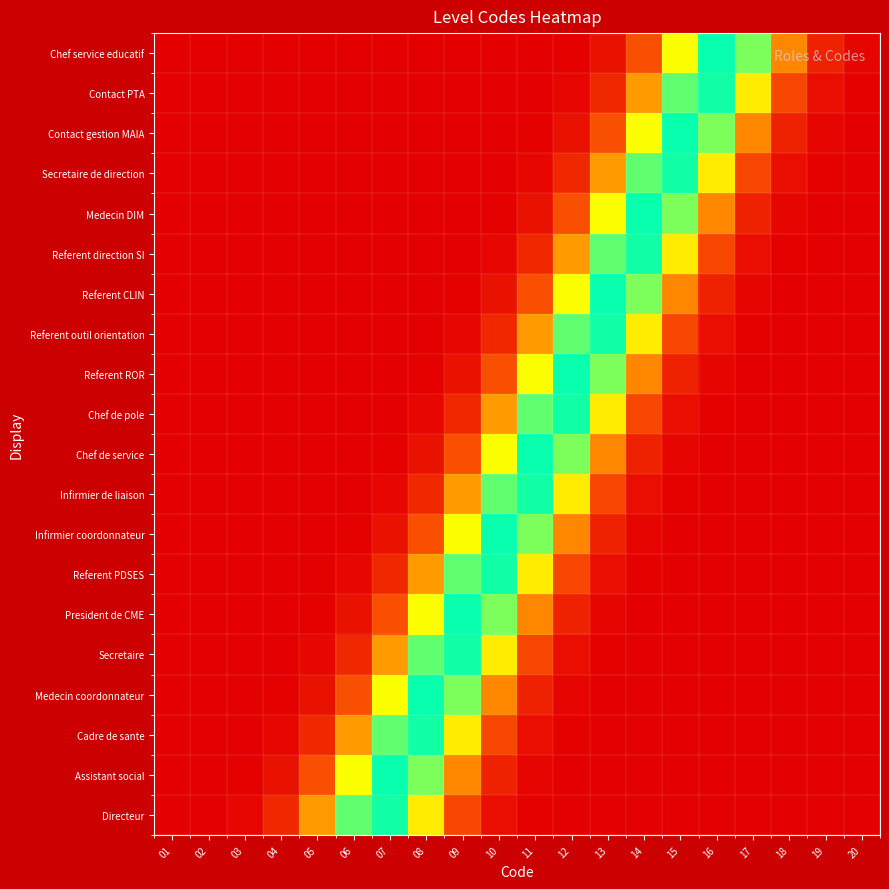

How many categories are shown in the chart?

20